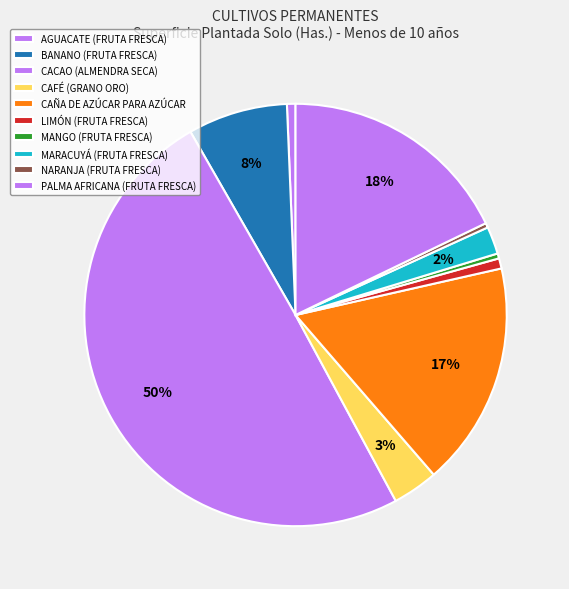

To the nearest percent, what percentage of the pie is BANANO (FRUTA FRESCA)?

8%